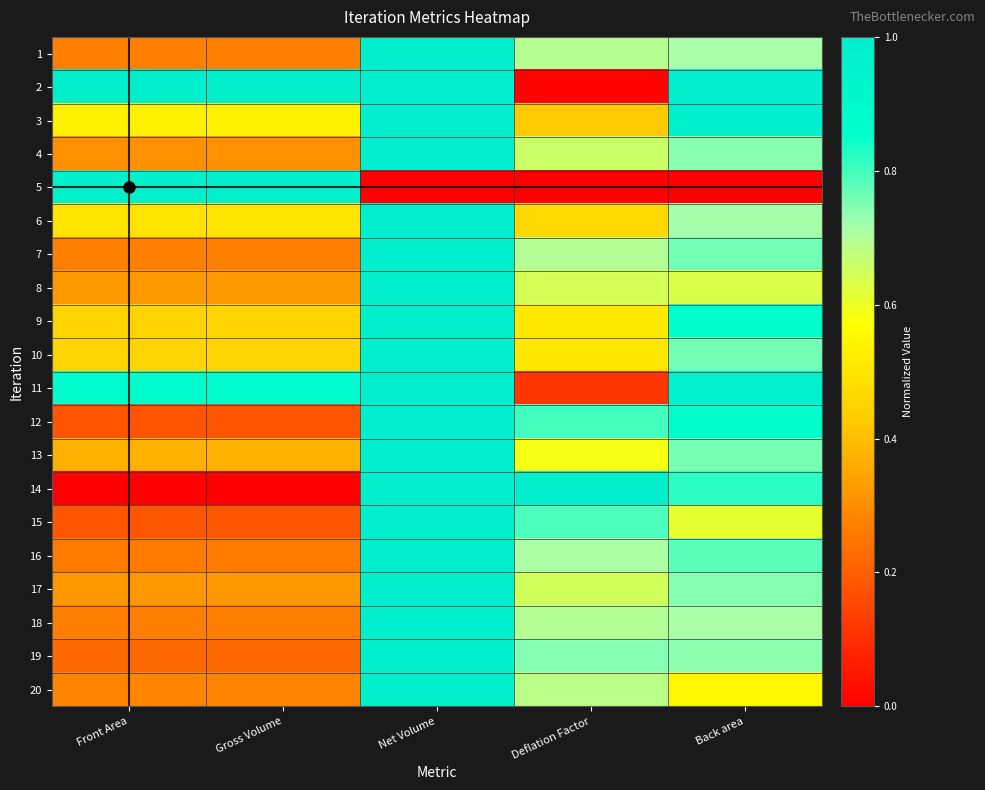

What is the spread (max minus min) of values at Gross Volume?

1.0